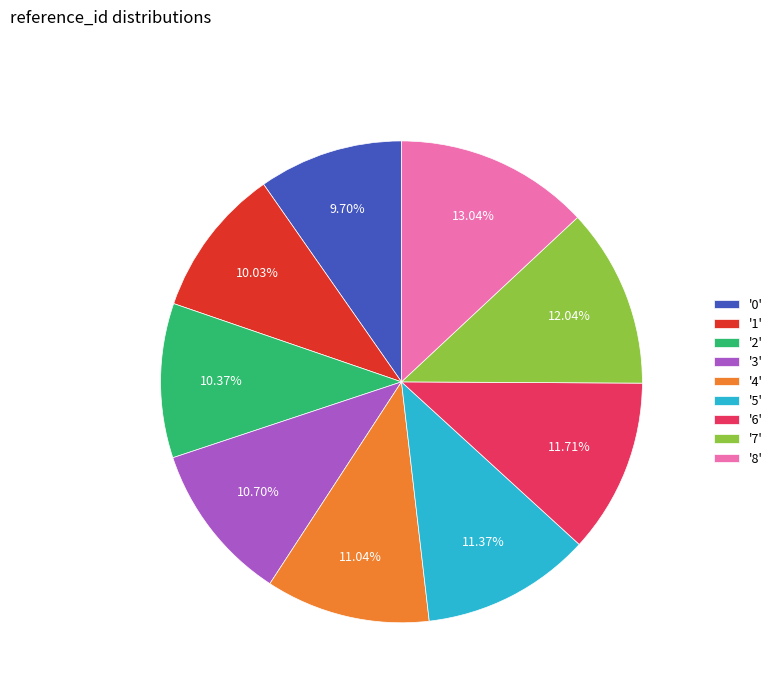

Is there any slice that represents more than half of the pie?

No